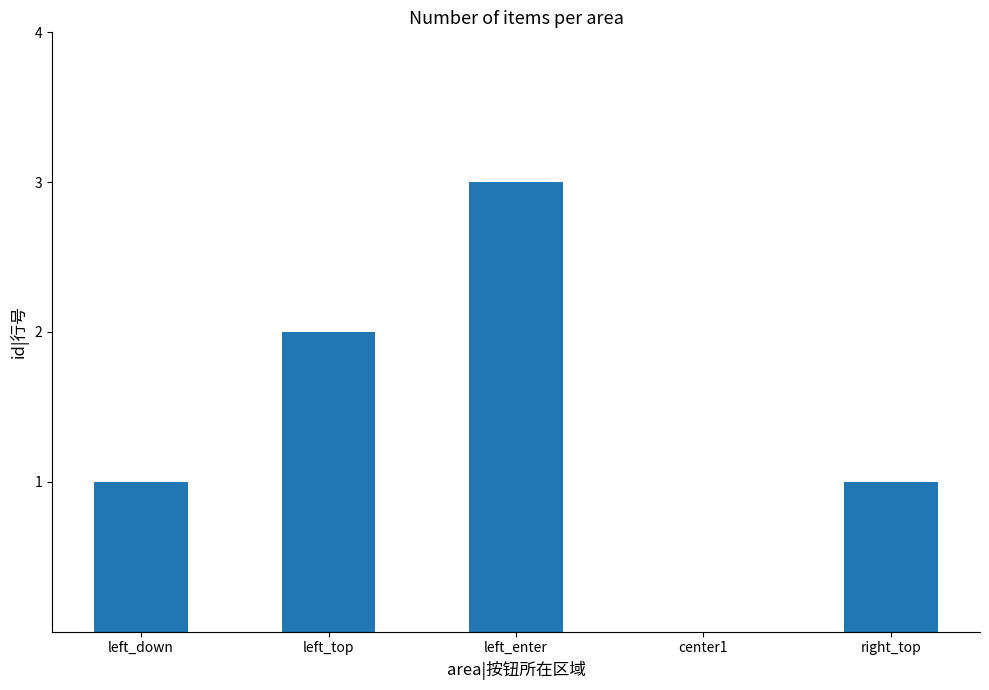

Read the value at left_top.

2